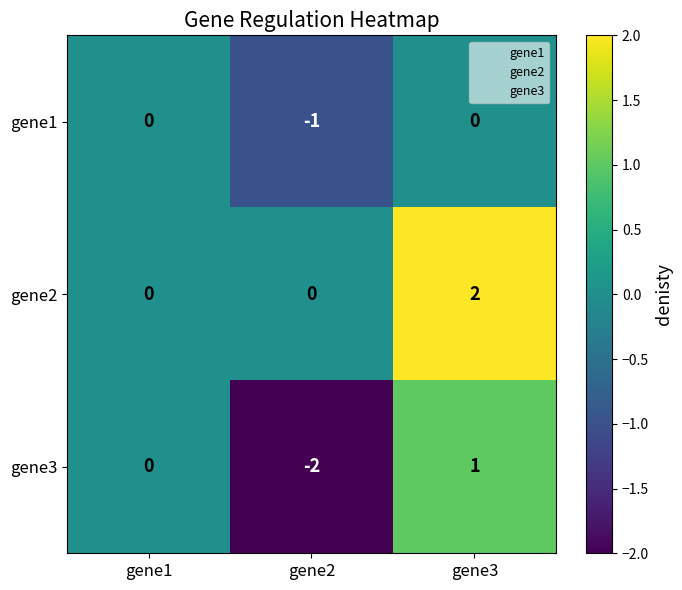

What is the difference between the highest and lowest values at gene2?

2